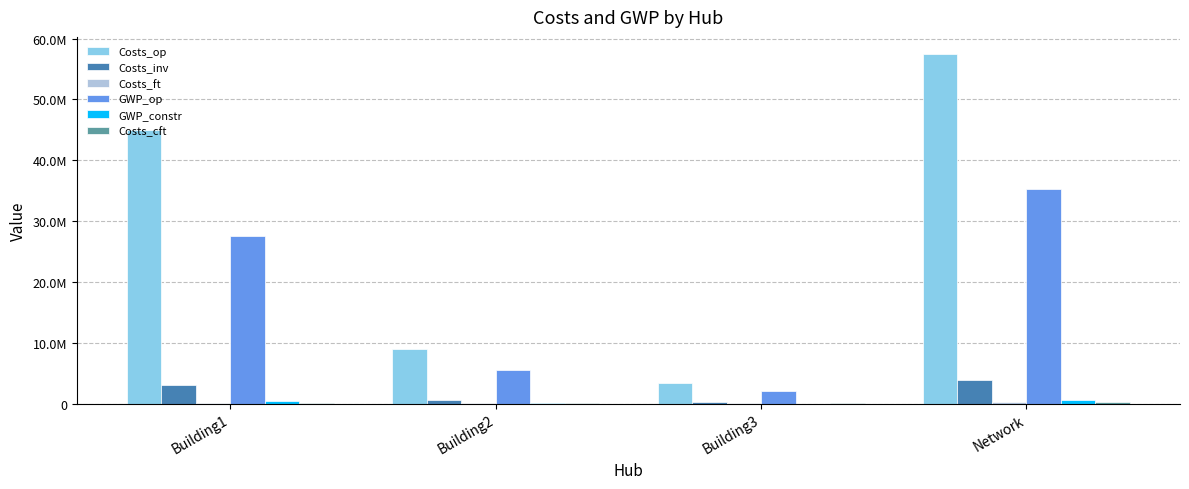

Where does the Costs_op series first go above 45021146?

Building1